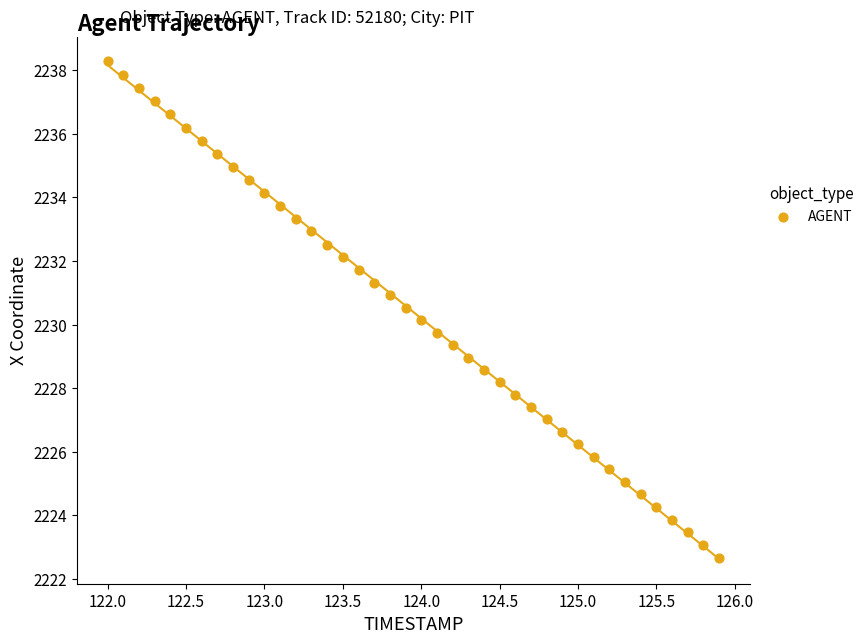

What is the range of Y values (max minus min)?

15.6